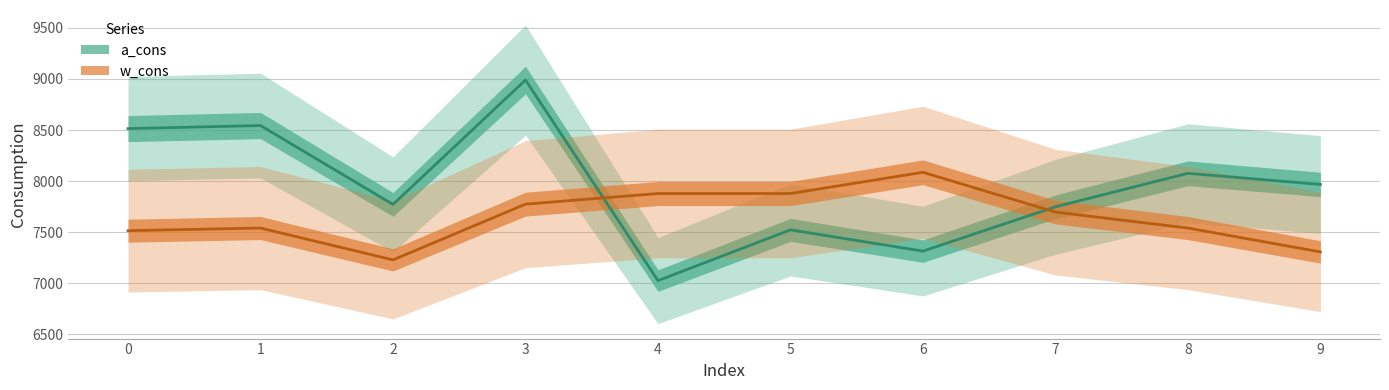

What is the approximate value of w_cons at 7?

7696